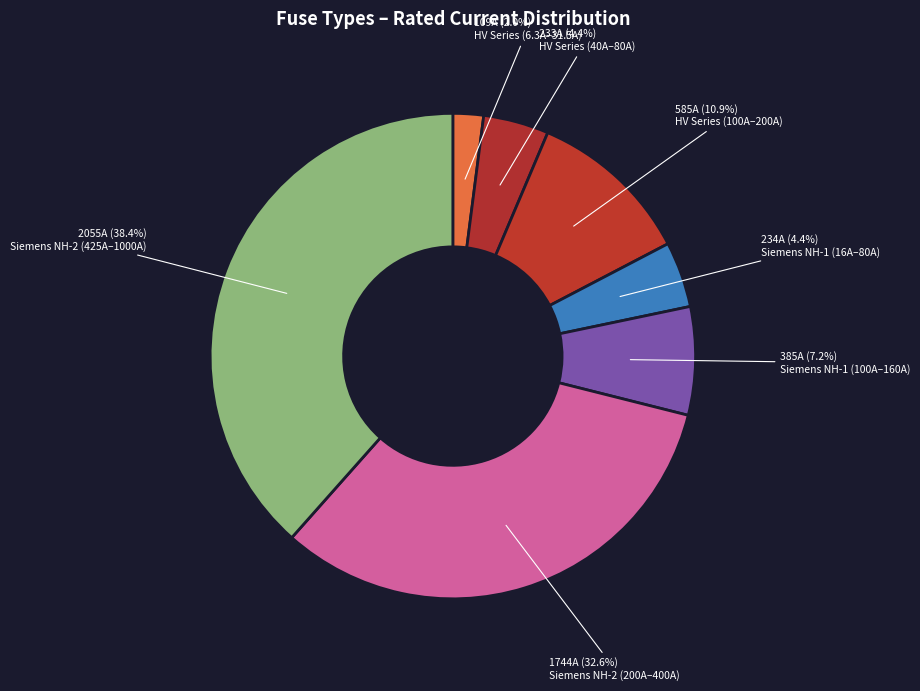

How many segments does this pie chart have?

7